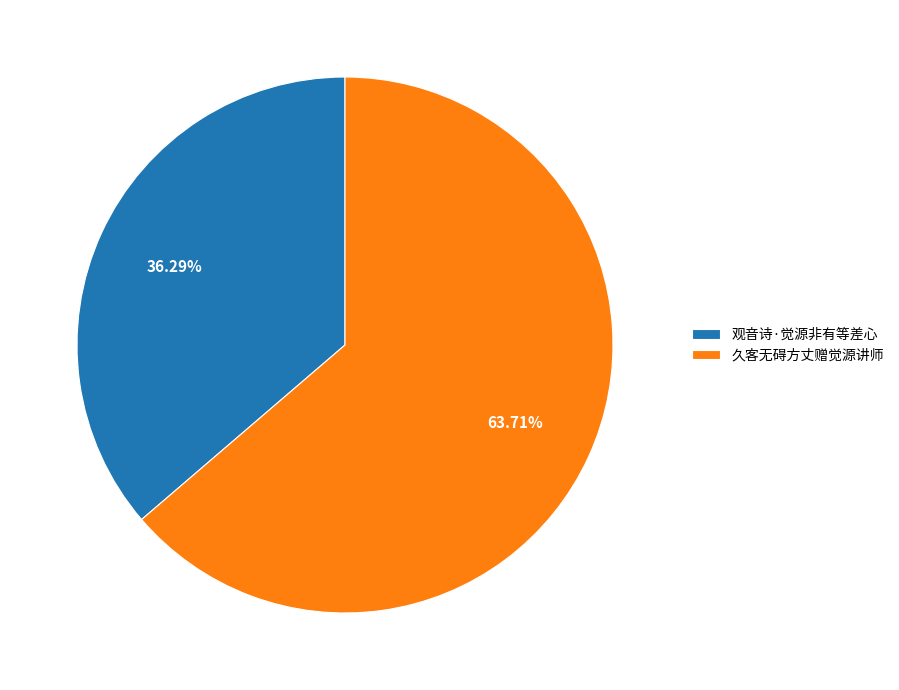

What percentage do 久客无碍方丈赠觉源讲师 and 观音诗·觉源非有等差心 together represent?

100.0%